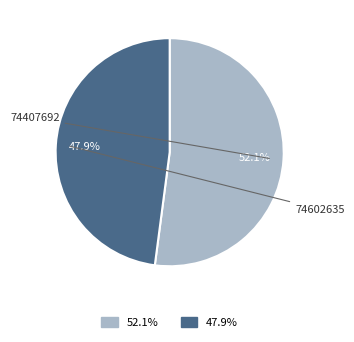

Is there a majority slice in this chart?

Yes